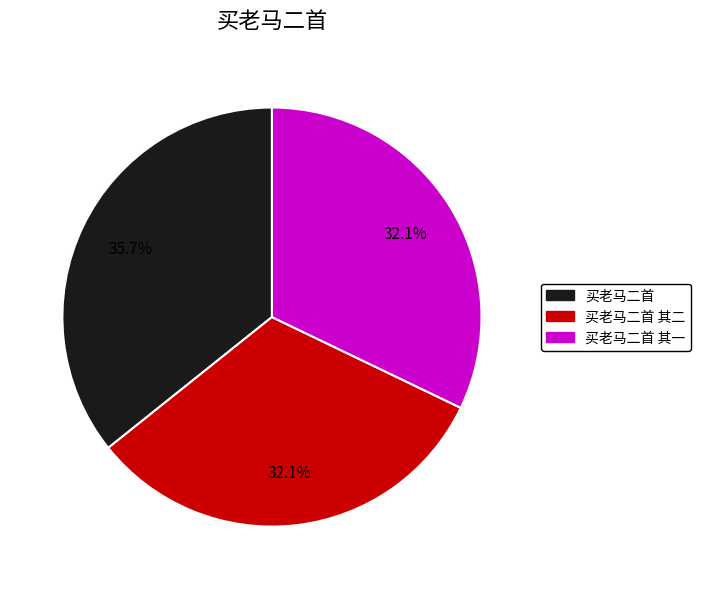

Is there any slice that represents more than half of the pie?

No